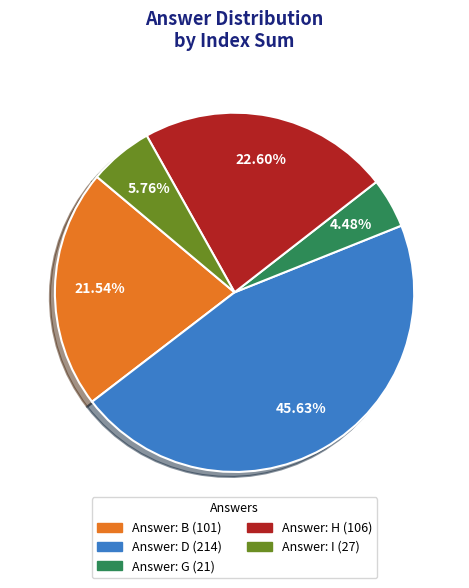

Is there a majority slice in this chart?

No